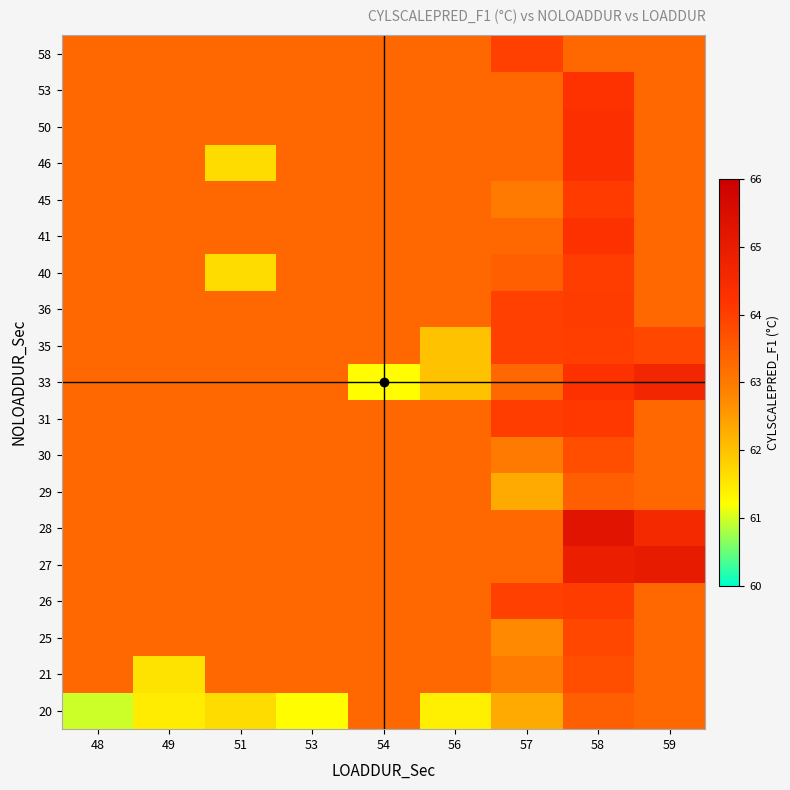

Reading left to right, transcribe all the data shown in this chart.

20: 48=61.0	49=61.5	51=61.7	53=61.2	54=63.3	56=61.4	57=62.3	58=63.5	59=63.3
21: 48=63.3	49=61.6	51=63.3	53=63.3	54=63.3	56=63.3	57=63.0	58=63.7	59=63.3
25: 48=63.3	49=63.3	51=63.3	53=63.3	54=63.3	56=63.3	57=62.7	58=63.8	59=63.3
26: 48=63.3	49=63.3	51=63.3	53=63.3	54=63.3	56=63.3	57=64.0	58=64.0	59=63.3
27: 48=63.3	49=63.3	51=63.3	53=63.3	54=63.3	56=63.3	57=63.3	58=64.9	59=65.0
28: 48=63.3	49=63.3	51=63.3	53=63.3	54=63.3	56=63.3	57=63.3	58=65.3	59=64.5
29: 48=63.3	49=63.3	51=63.3	53=63.3	54=63.3	56=63.3	57=62.3	58=63.5	59=63.3
30: 48=63.3	49=63.3	51=63.3	53=63.3	54=63.3	56=63.3	57=63.0	58=63.7	59=63.3
31: 48=63.3	49=63.3	51=63.3	53=63.3	54=63.3	56=63.3	57=64.0	58=64.1	59=63.3
33: 48=63.3	49=63.3	51=63.3	53=63.3	54=61.2	56=62.0	57=63.3	58=64.2	59=64.6
35: 48=63.3	49=63.3	51=63.3	53=63.3	54=63.3	56=62.0	57=64.0	58=64.0	59=63.8
36: 48=63.3	49=63.3	51=63.3	53=63.3	54=63.3	56=63.3	57=64.0	58=64.0	59=63.3
40: 48=63.3	49=63.3	51=61.7	53=63.3	54=63.3	56=63.3	57=63.5	58=64.0	59=63.3
41: 48=63.3	49=63.3	51=63.3	53=63.3	54=63.3	56=63.3	57=63.3	58=64.2	59=63.3
45: 48=63.3	49=63.3	51=63.3	53=63.3	54=63.3	56=63.3	57=63.0	58=64.0	59=63.3
46: 48=63.3	49=63.3	51=61.7	53=63.3	54=63.3	56=63.3	57=63.3	58=64.3	59=63.3
50: 48=63.3	49=63.3	51=63.3	53=63.3	54=63.3	56=63.3	57=63.3	58=64.3	59=63.3
53: 48=63.3	49=63.3	51=63.3	53=63.3	54=63.3	56=63.3	57=63.3	58=64.2	59=63.3
58: 48=63.3	49=63.3	51=63.3	53=63.3	54=63.3	56=63.3	57=64.0	58=63.3	59=63.3